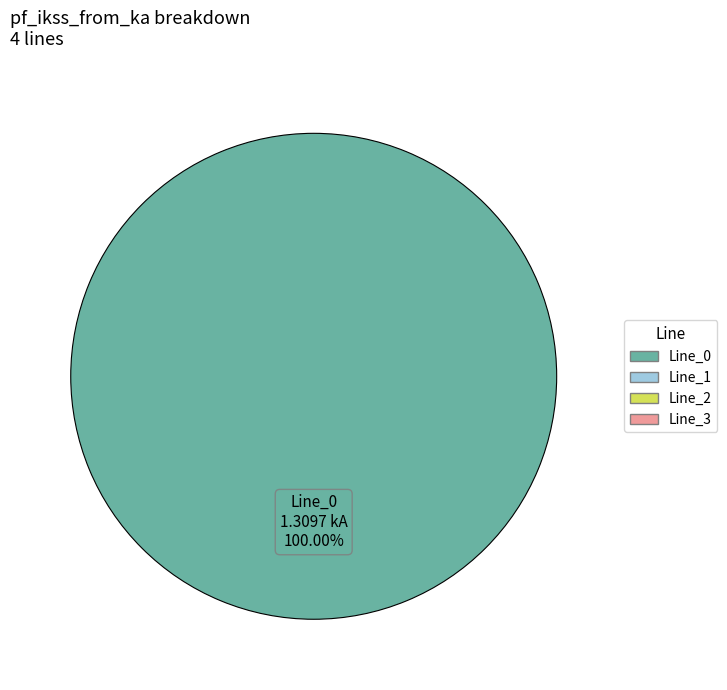

Rank the categories by value from highest to lowest.

Line_0